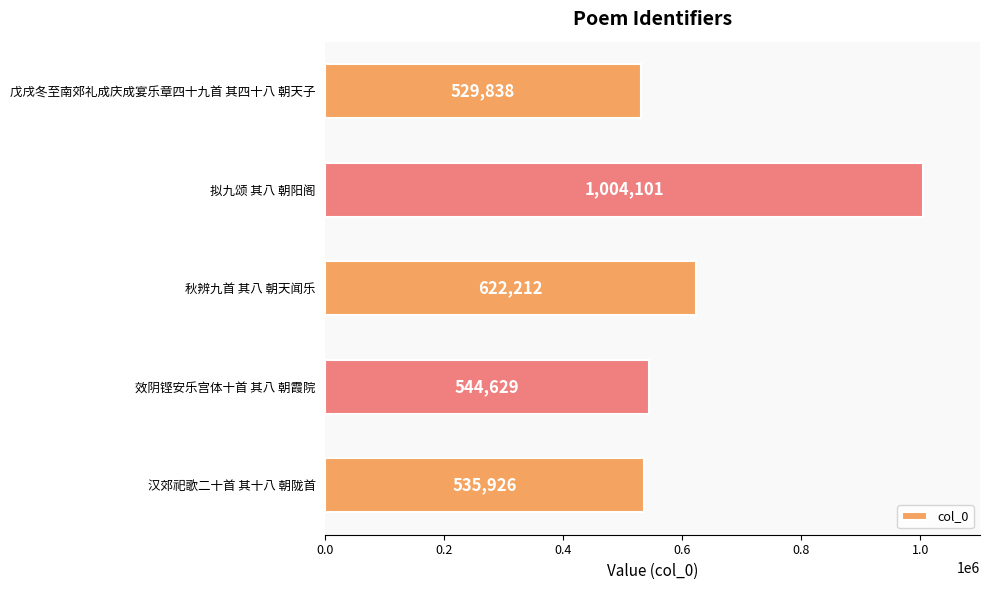

What is the label of the 4th bar from the top?

效阴铿安乐宫体十首 其八 朝霞院